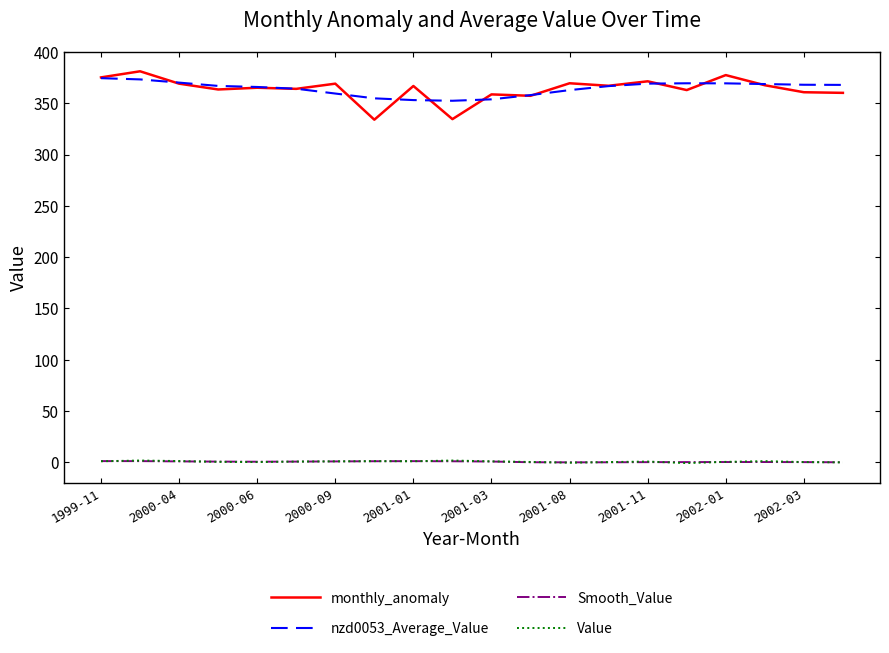

What is the maximum value shown in the chart?

381.2